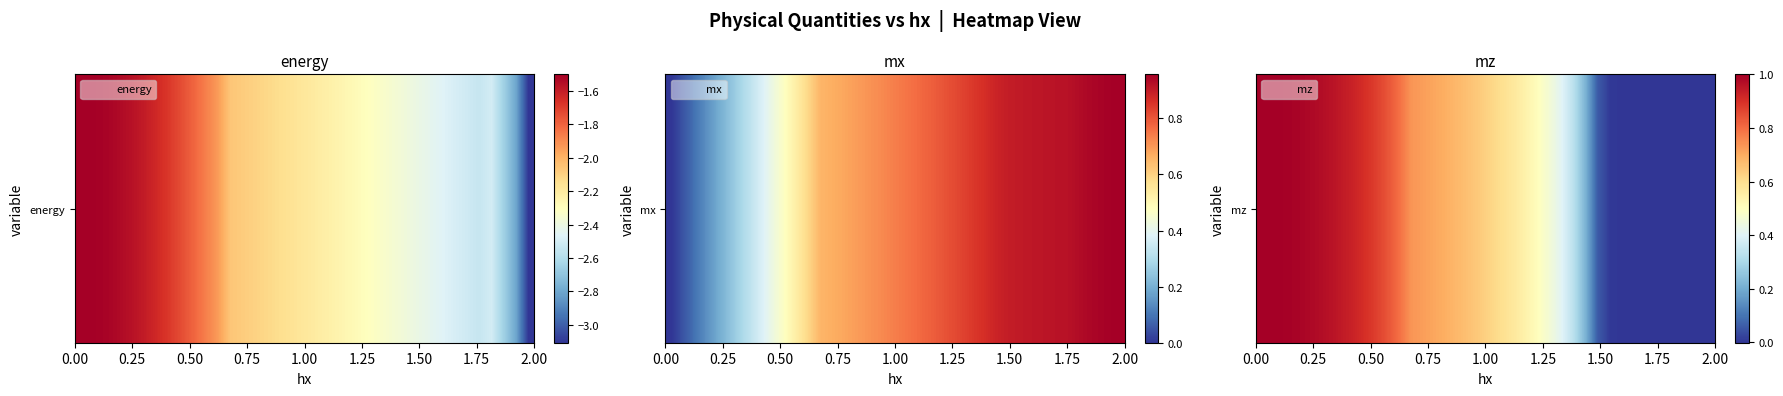

Reading right to left, extract all data points from this chart.

0.0	0.0	0.0	0.0	-0.0	0.0	-0.0	-0.0	0.0	0.1	0.2	0.3	0.4	0.5	0.5	0.5	0.6	0.6	0.6	0.7	0.7	0.7	0.7	0.7	0.7	0.8	0.8	0.9	0.9	0.9	1.0	1.0	1.0	1.0	1.0	1.0	1.0